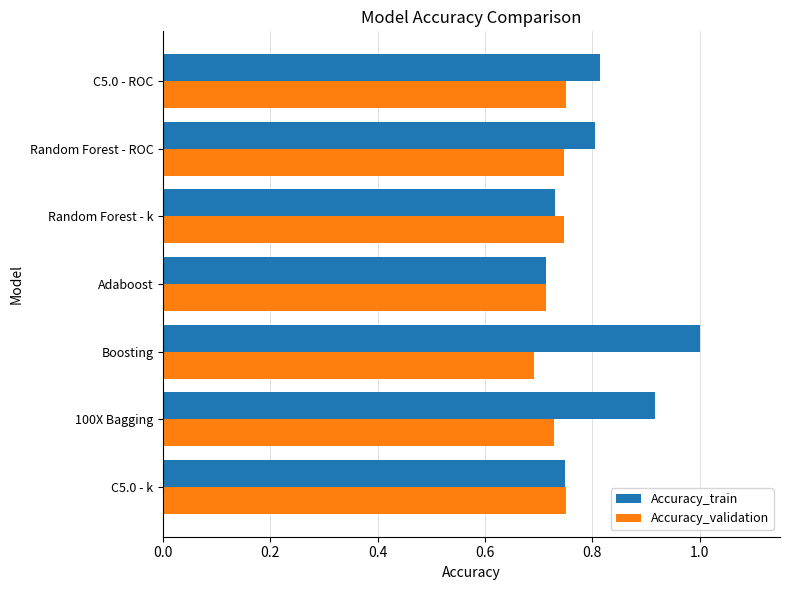

List the labels in order of Accuracy_train value, largest first.

Boosting, 100X Bagging, C5.0 - ROC, Random Forest - ROC, C5.0 - k, Random Forest - k, Adaboost